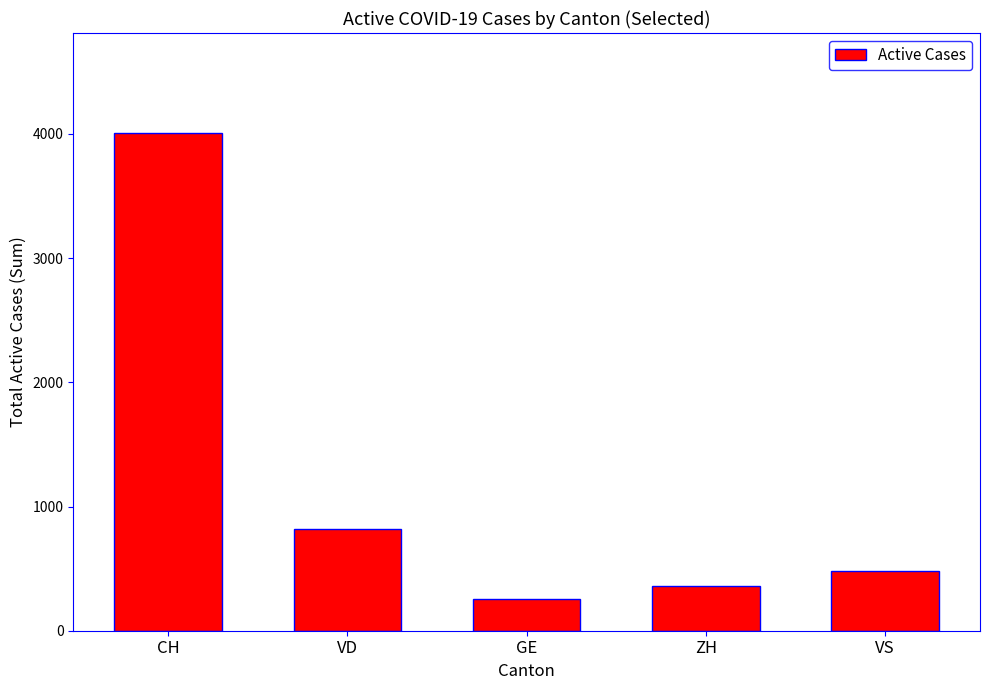

How many bars are there in total?

5